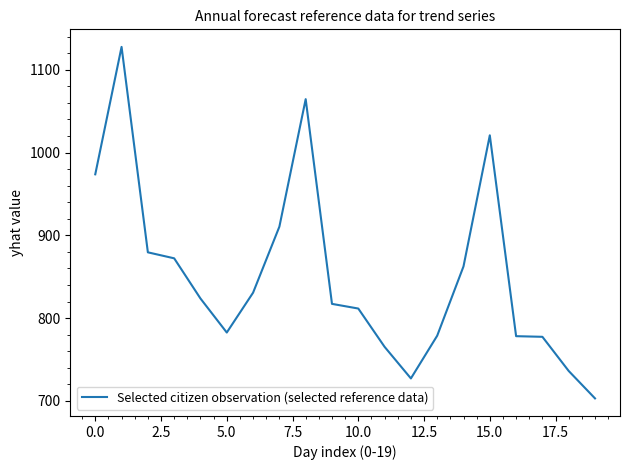

What is the maximum value shown in the chart?

1127.6